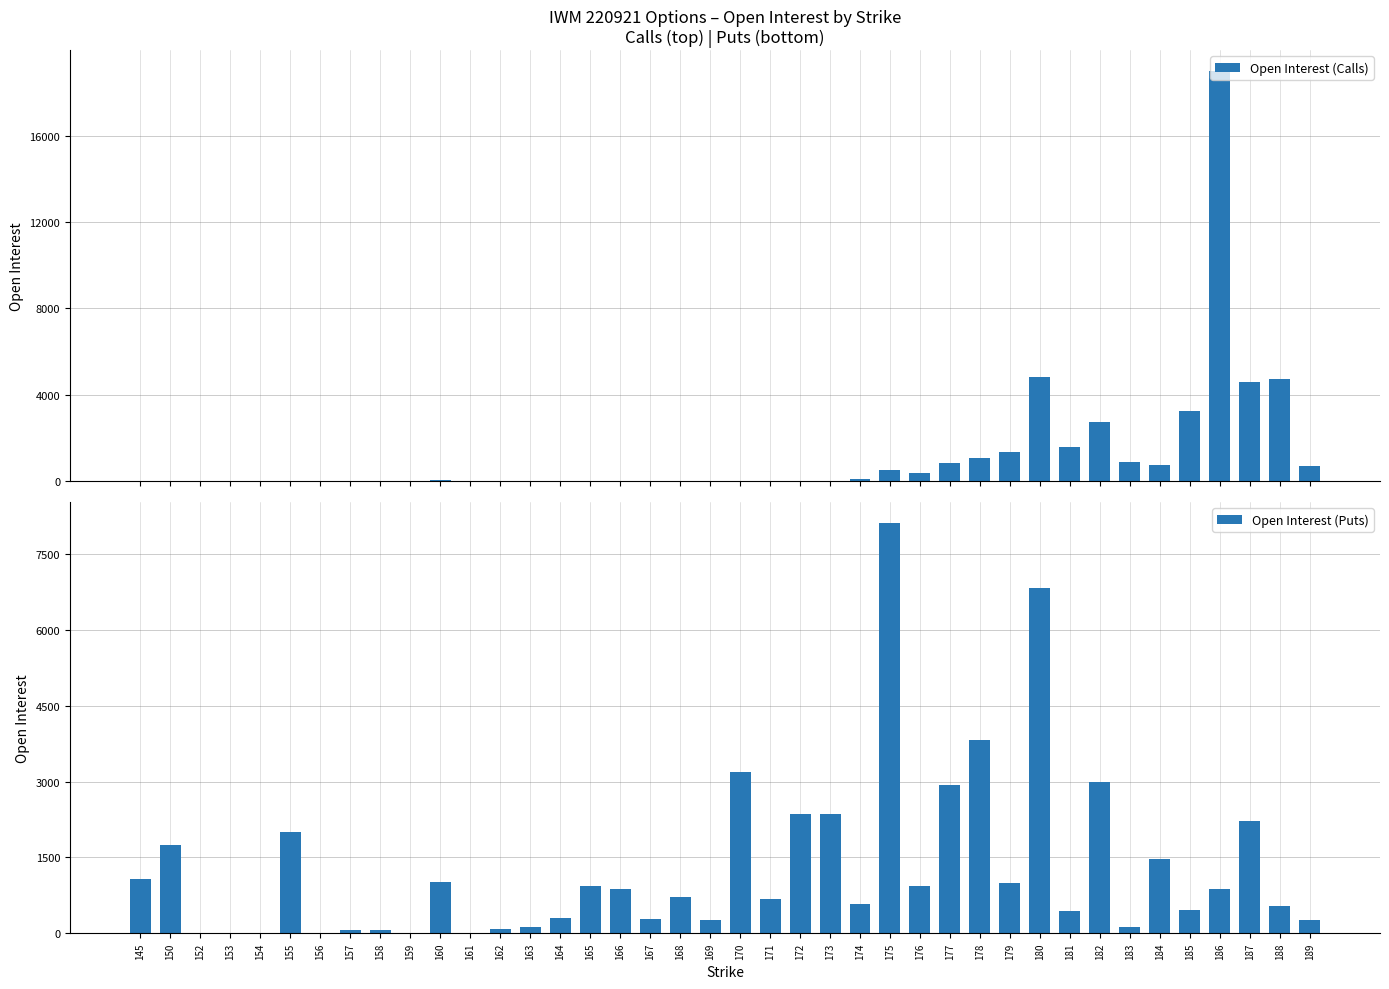

How many bars are there in total?

80